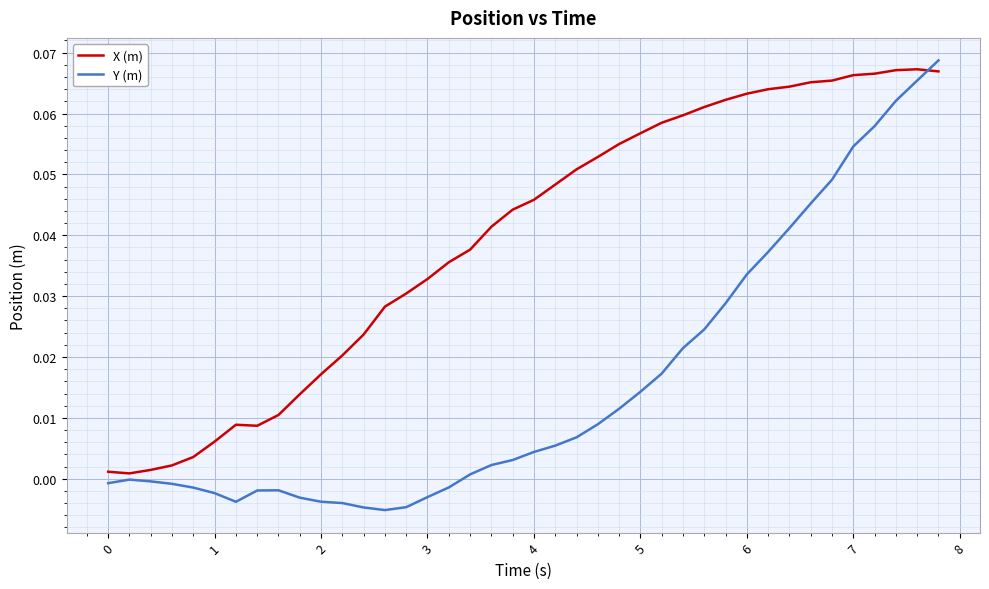

Which series has the widest spread of values?

Y (m)